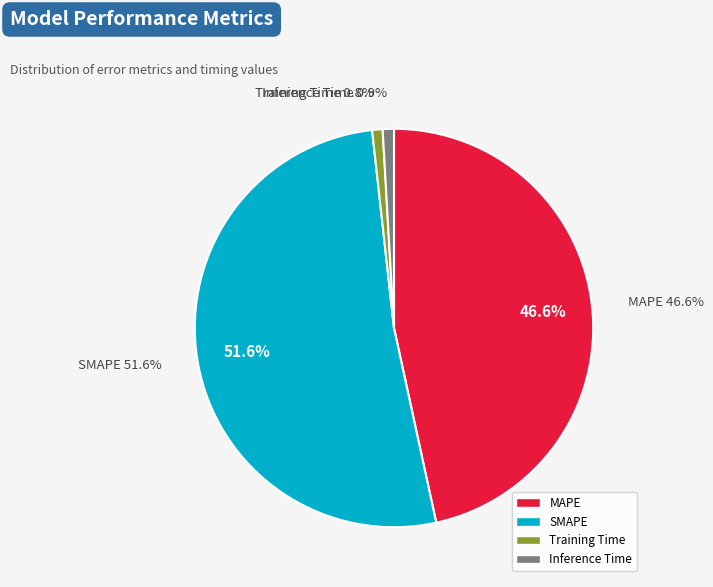

What percentage is NOT represented by MAPE?

53.4%